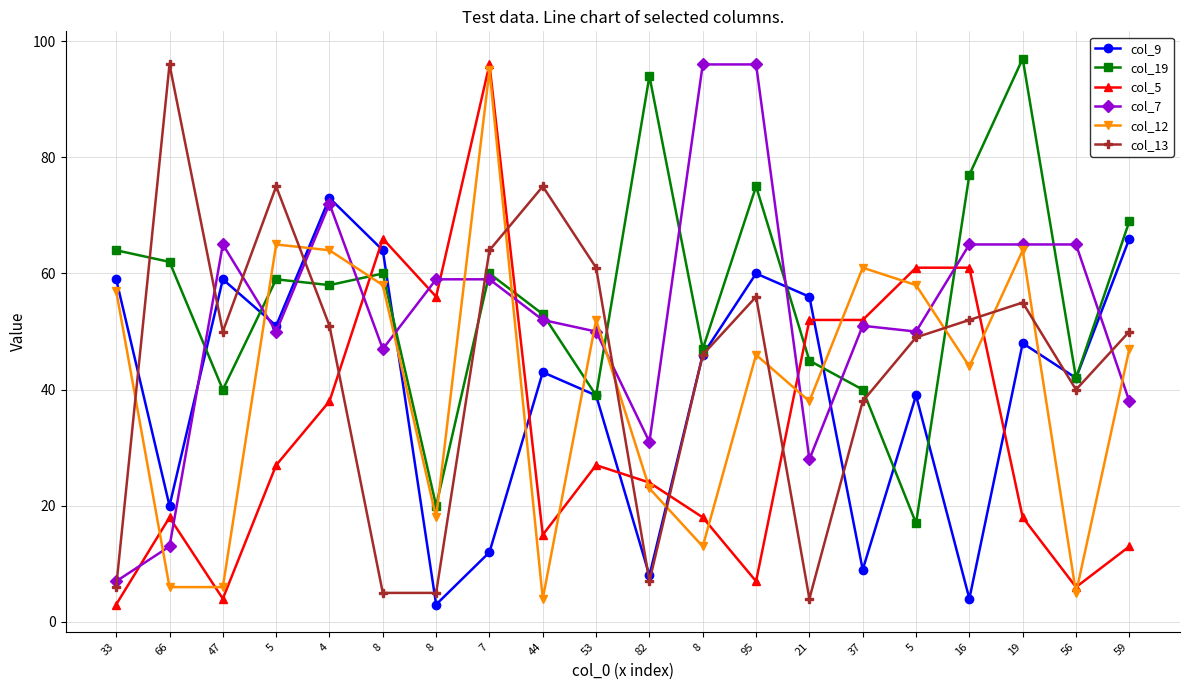

What are all the series names shown in the legend?

col_9, col_19, col_5, col_7, col_12, col_13